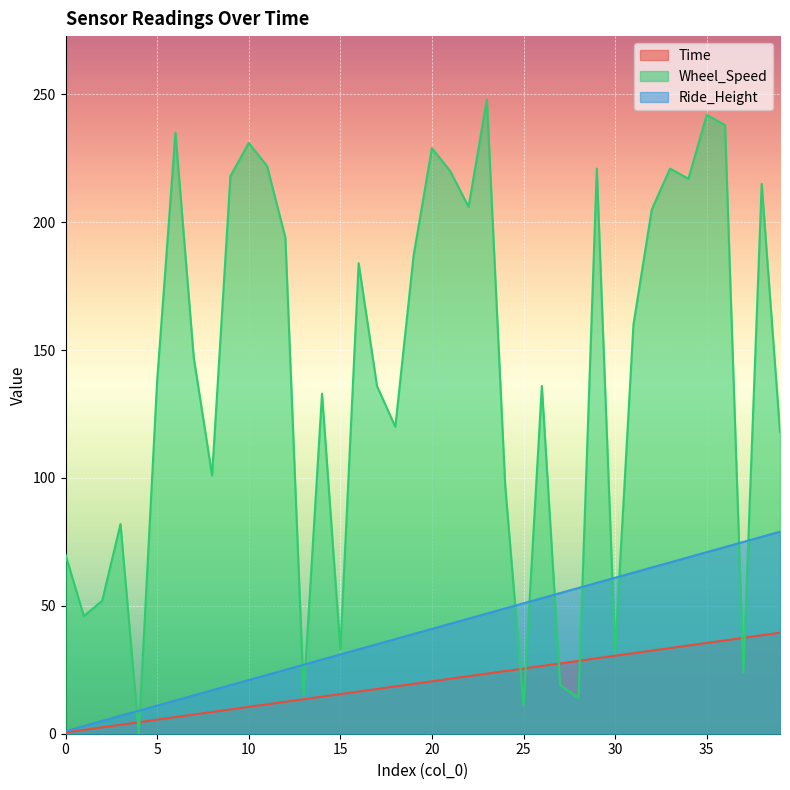

What is the average value of the Time series?

20.0